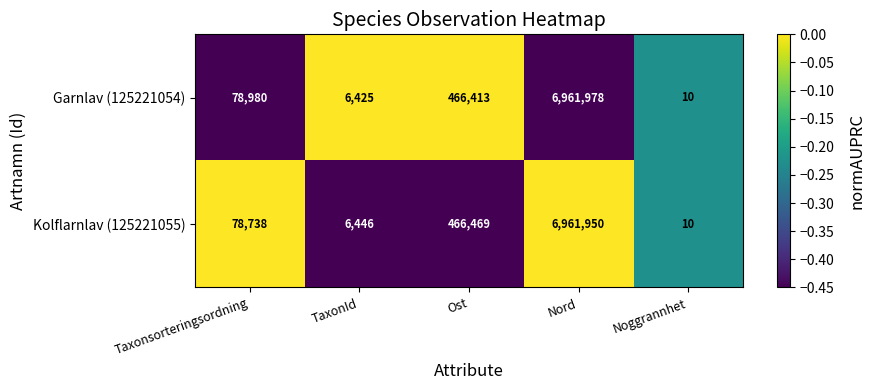

Count the number of data series in this chart.

2